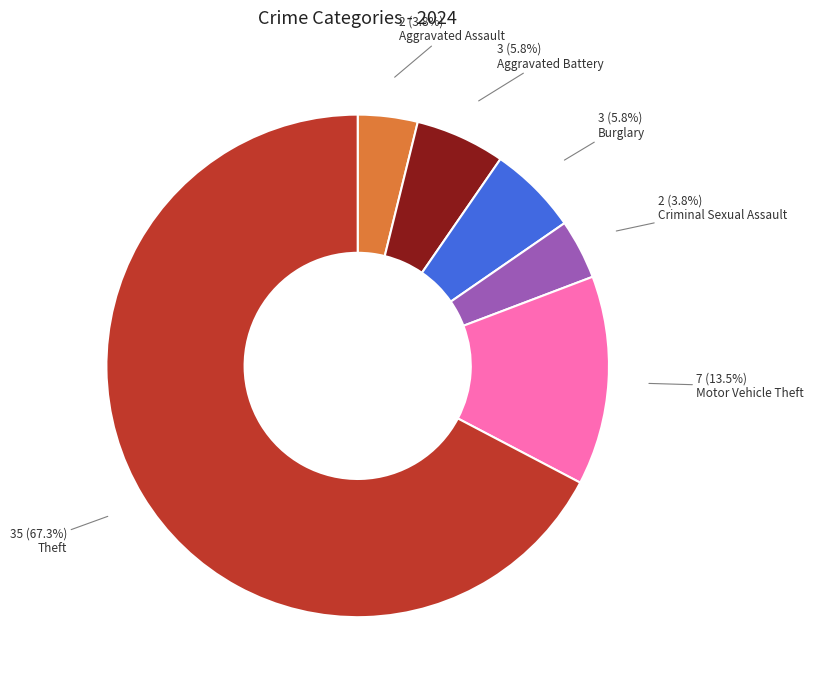

Is there a majority slice in this chart?

Yes